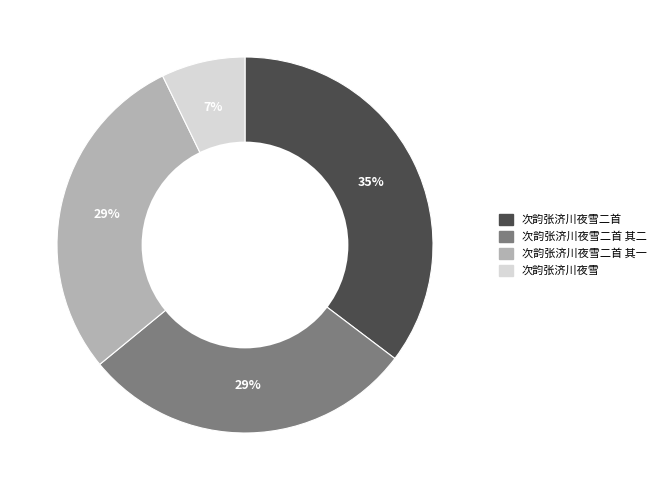

Does any single category account for the majority?

No